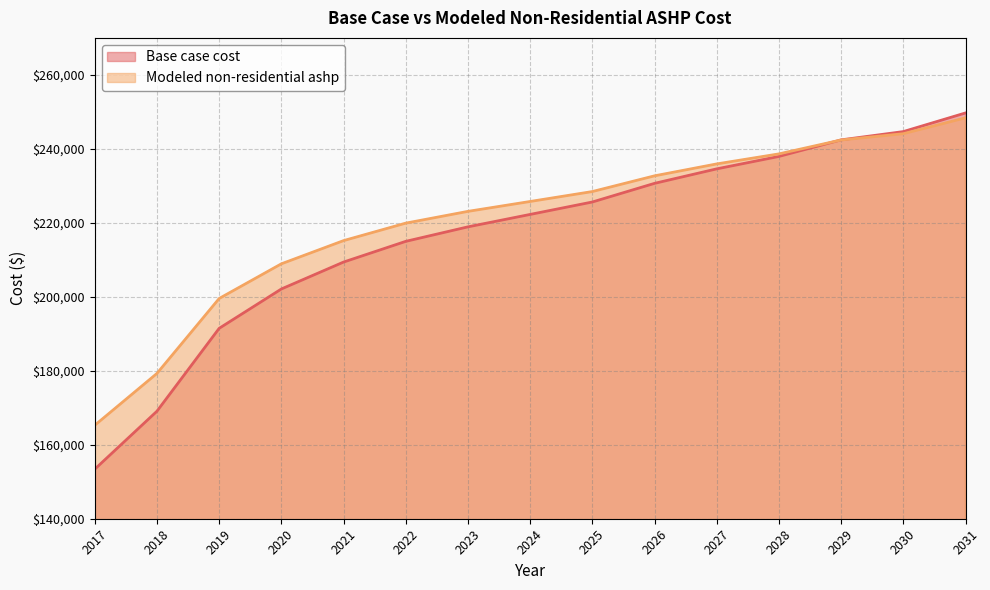

True or false: Base case cost and Modeled non-residential ashp intersect in this chart.

True